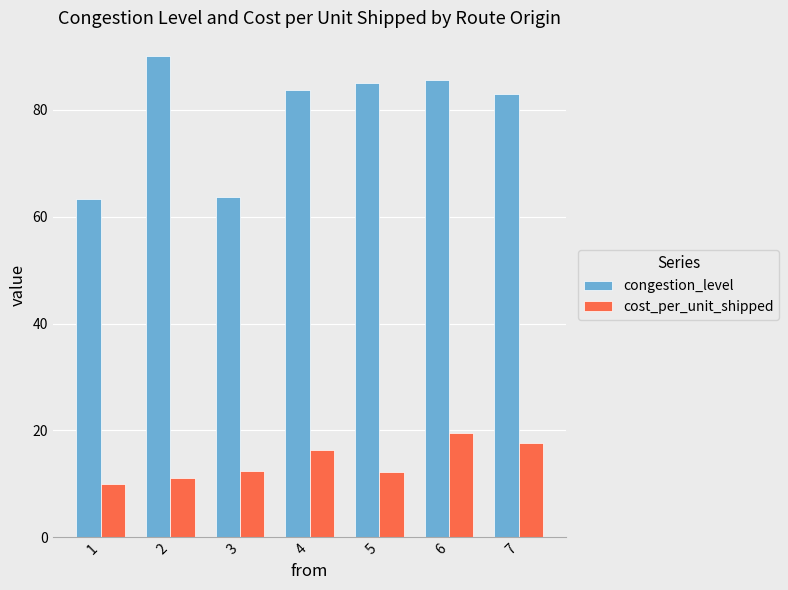

What is the spread (max minus min) of values at 5?

72.8